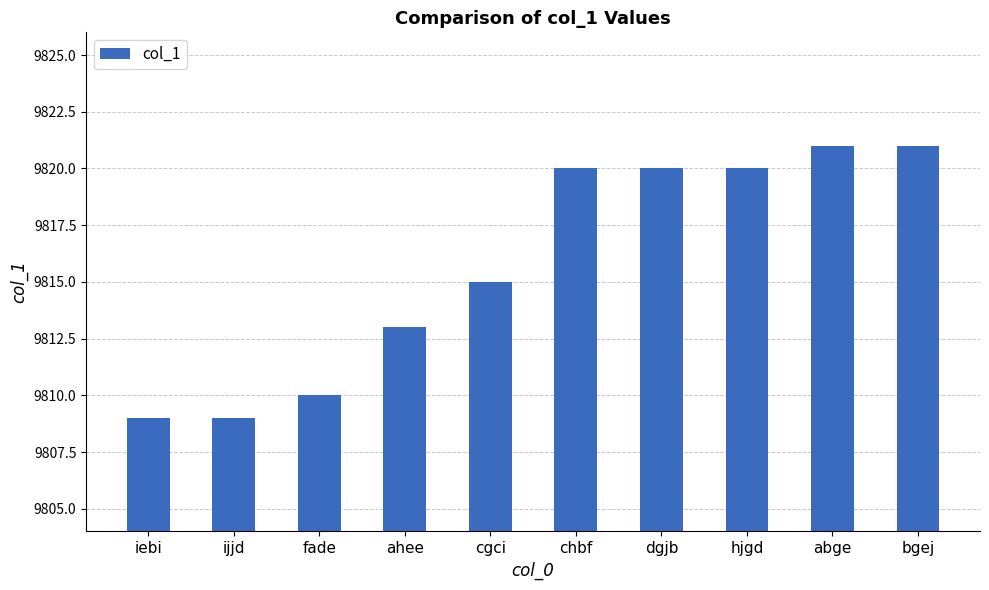

What is the label of the 1st bar from the left?

iebi